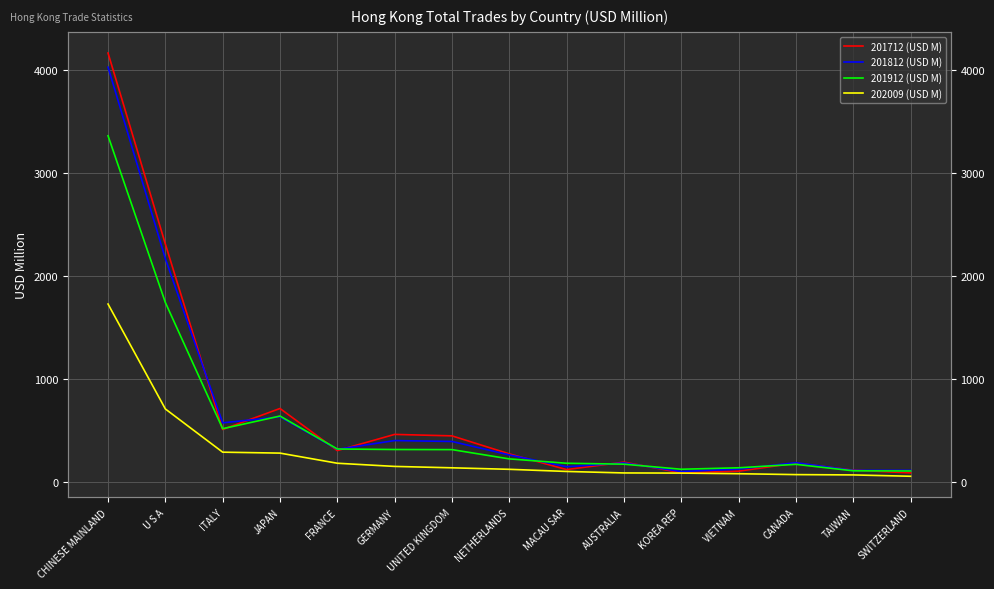

How many data points in 201912 (USD M) are less than 223?

7